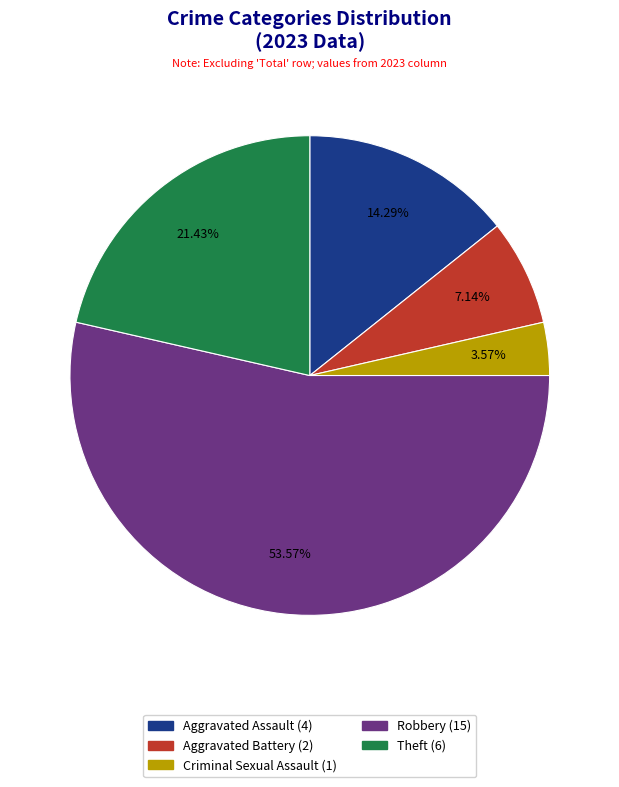

What is the smallest slice in the pie chart?

Criminal Sexual Assault